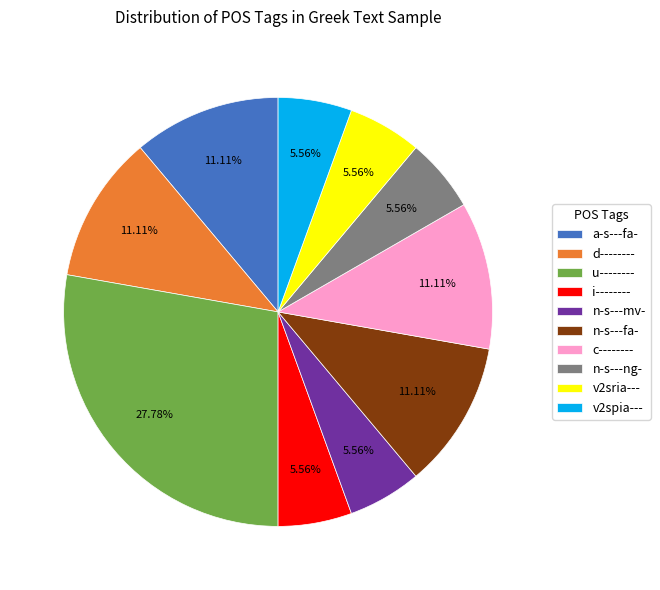

What is the ratio of the value at v2spia--- to the value at a-s---fa-?

0.5